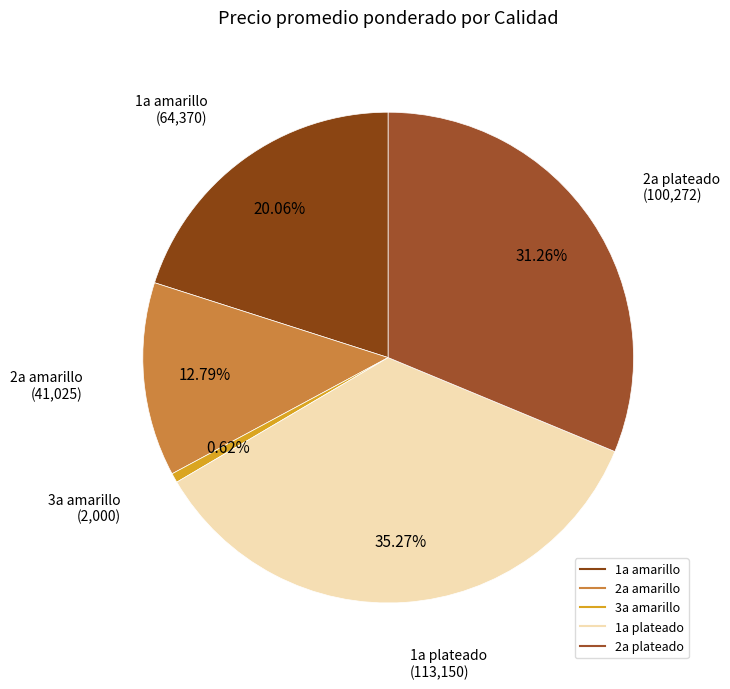

Which category has the smallest portion of the pie?

3a amarillo